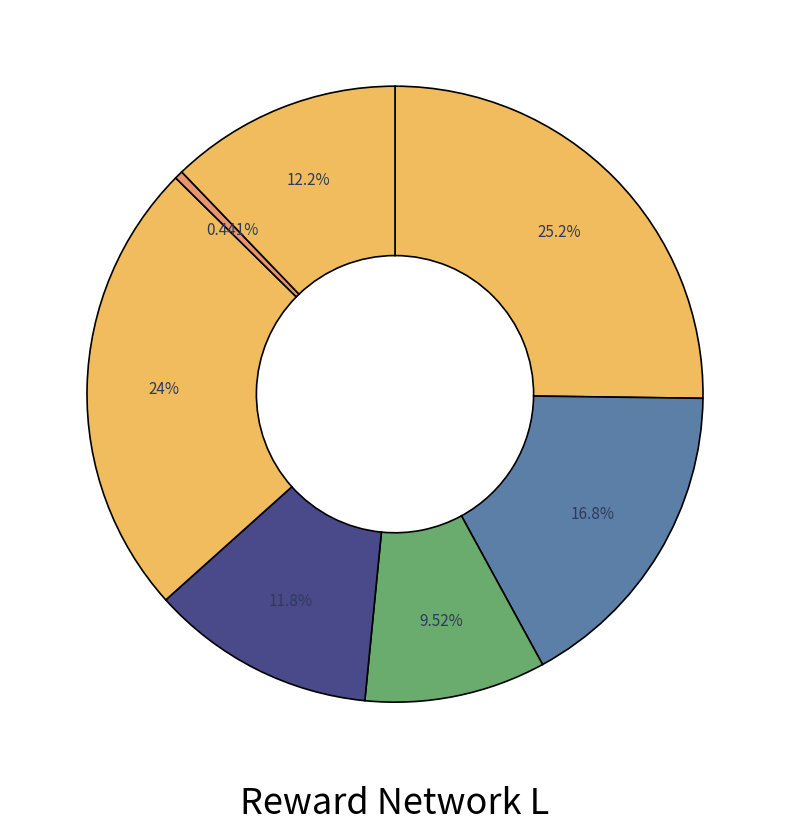

How many slices are in this pie chart?

7